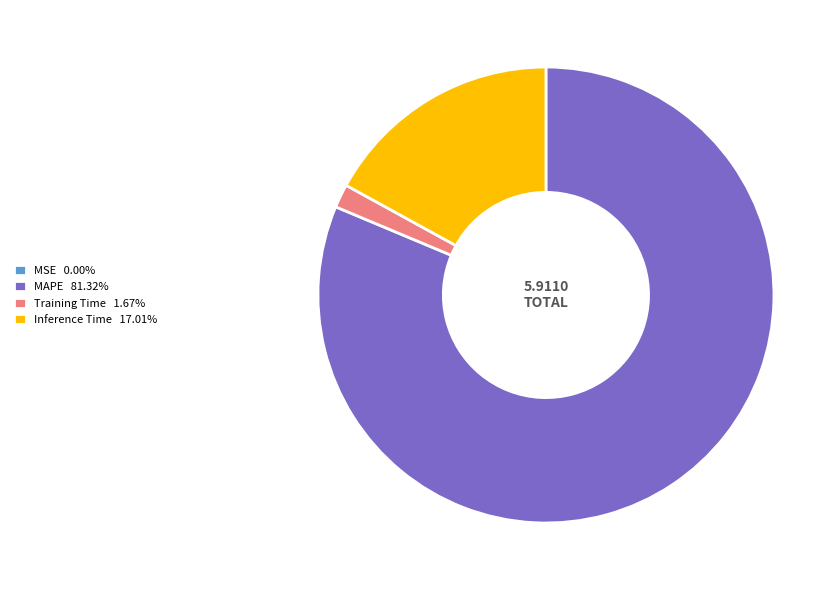

Is it true that Inference Time is 17% of the pie?

True